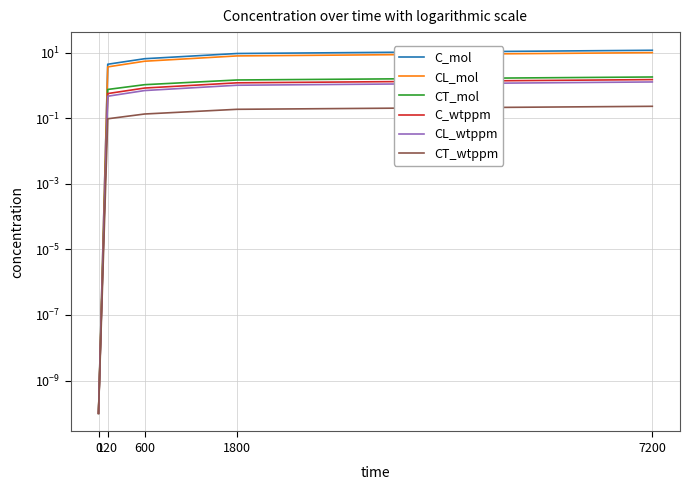

Between 120 and 7200, which series saw the biggest shift?

C_mol